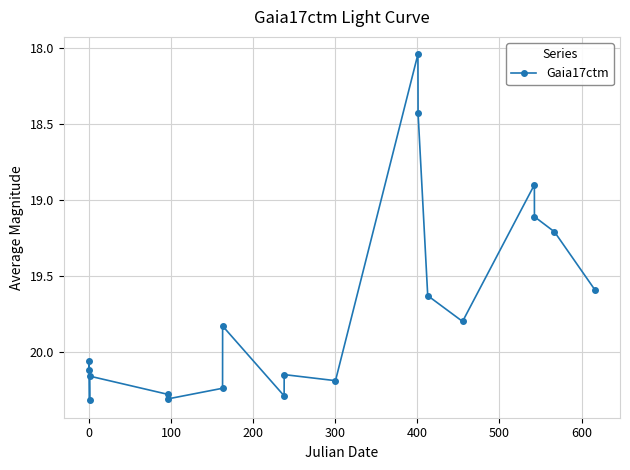

What is the difference between the maximum and minimum values?

2.3